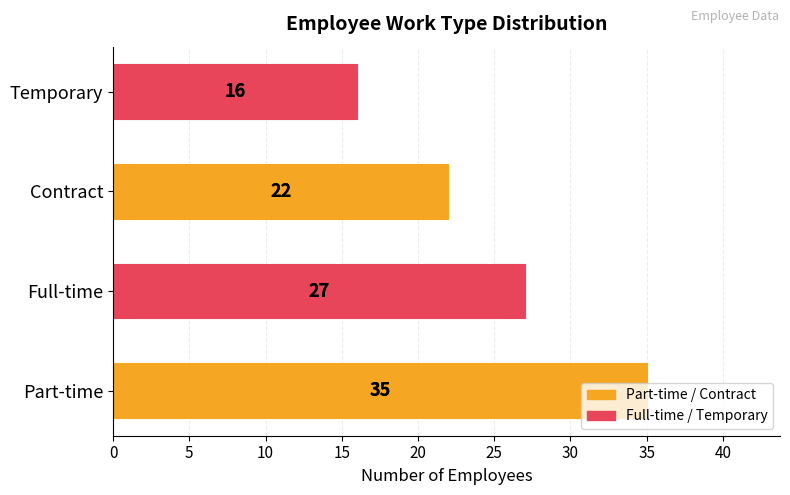

Between Temporary and Full-time, which is larger?

Full-time